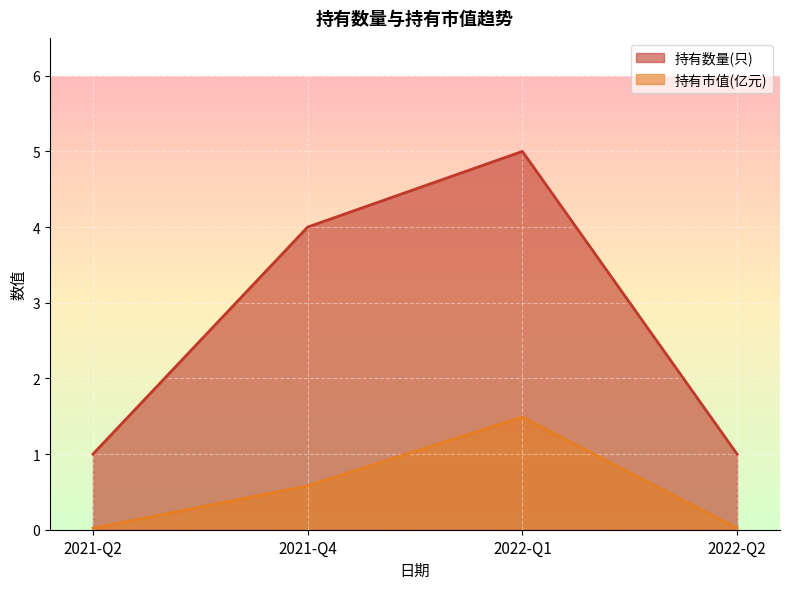

What is the label of the 1st point from the right?

2022-Q2